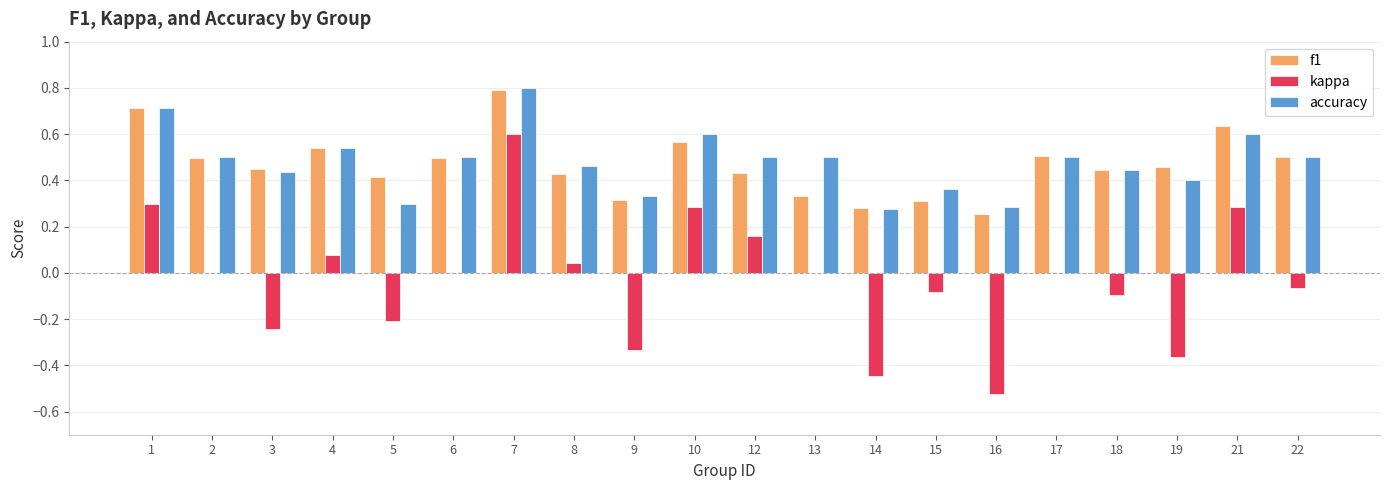

How many groups of bars are there?

20